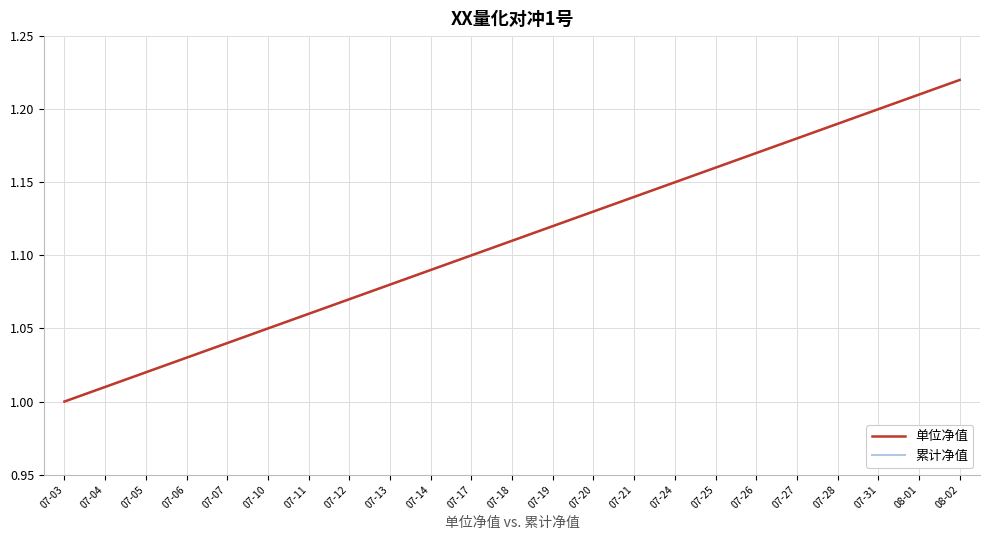

True or false: 累计净值 and 单位净值 intersect in this chart.

False